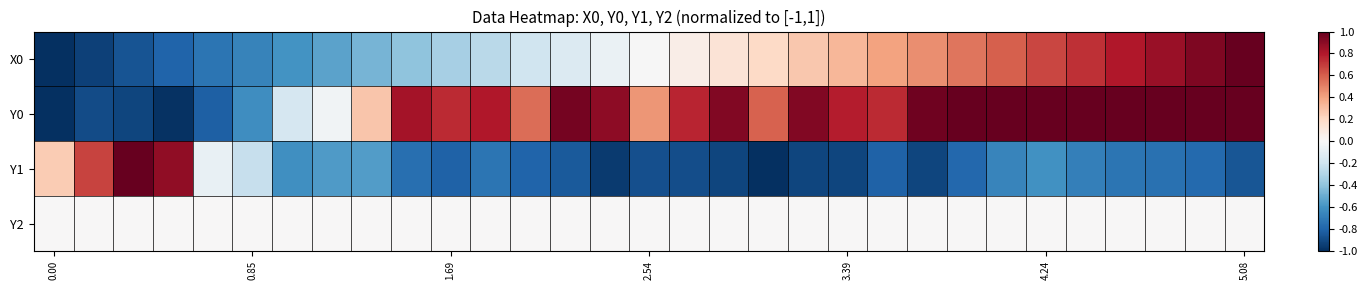

What is the greatest value displayed?

1.0